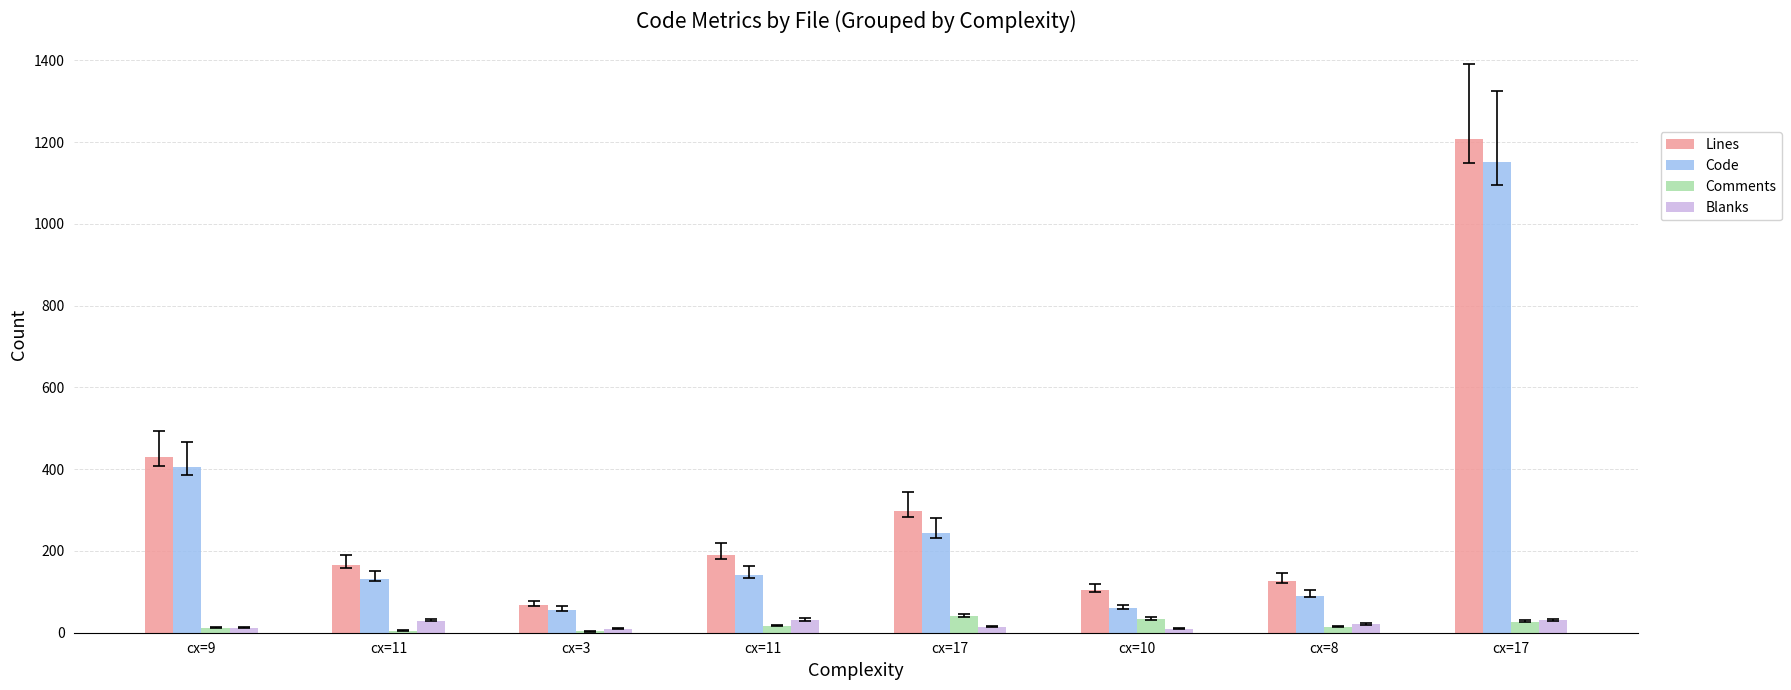

What is the average value of the Blanks series?

20